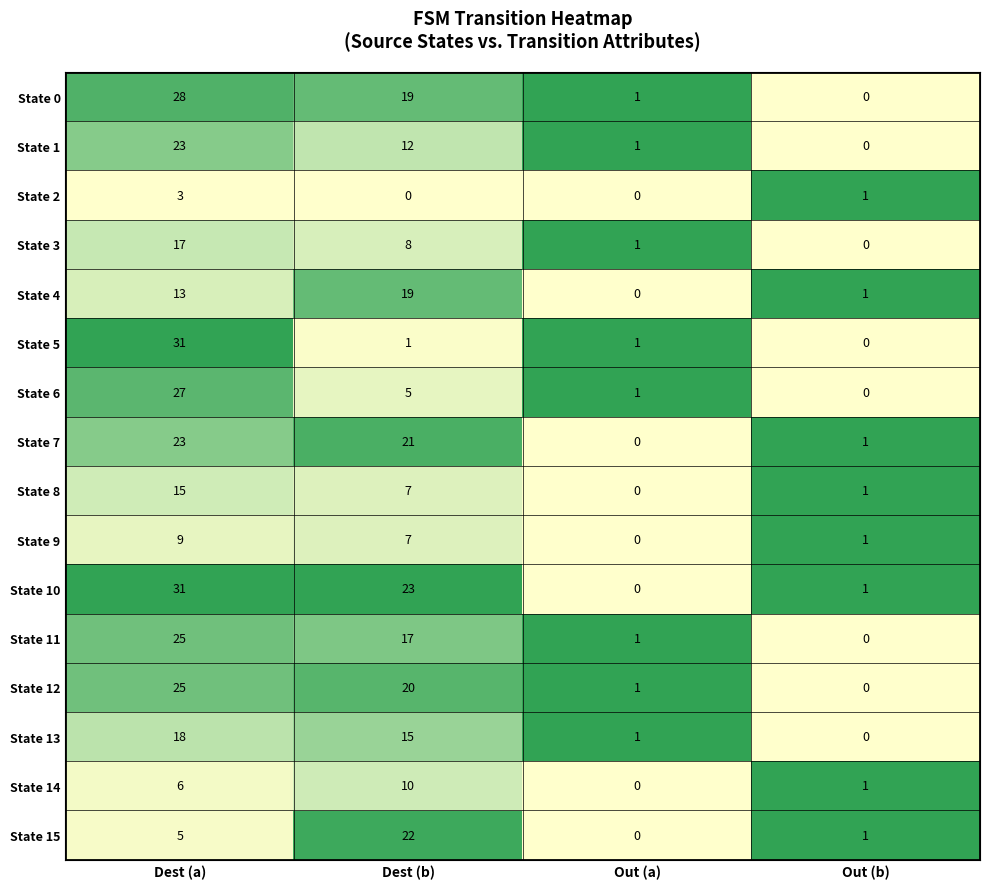

What is the total value across all series at Out (a)?

8